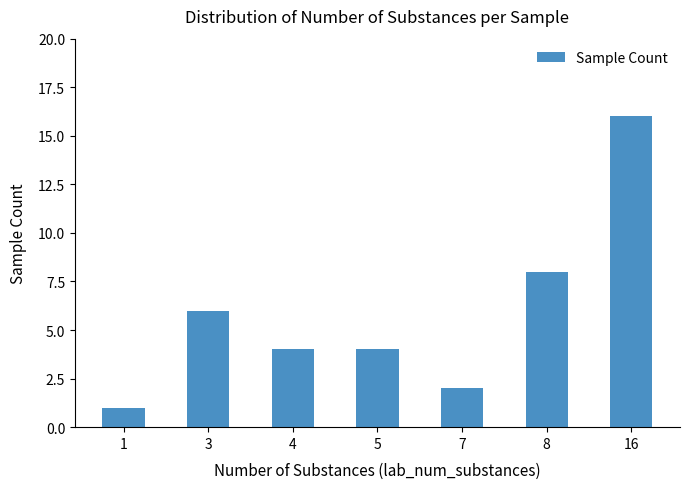

Is it true that the value at 7 is 2?

True